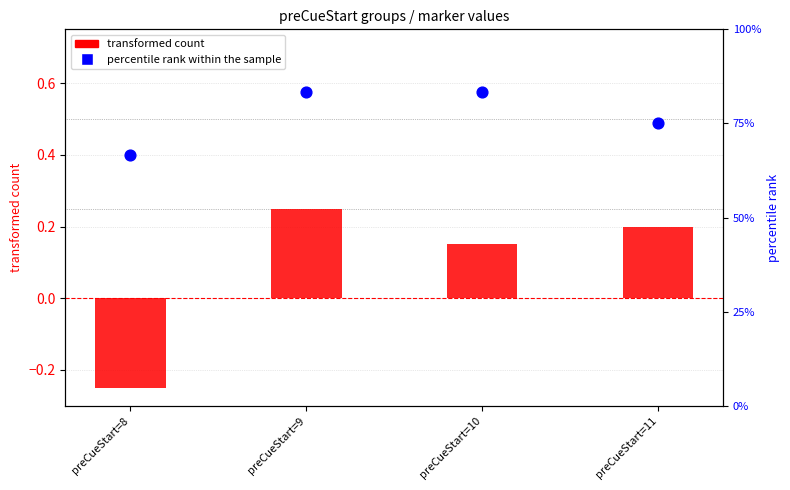

At which category is the sum across all series the highest?

preCueStart=9